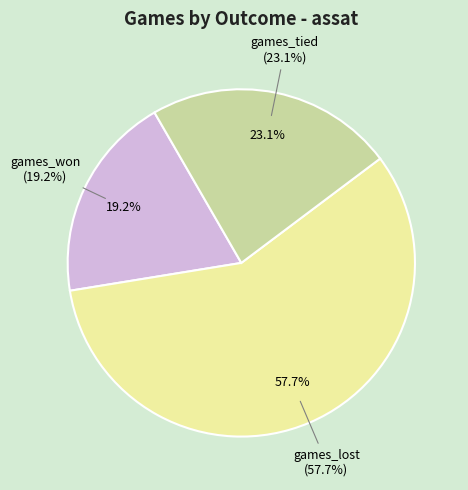

What is the largest slice in the pie chart?

games_lost